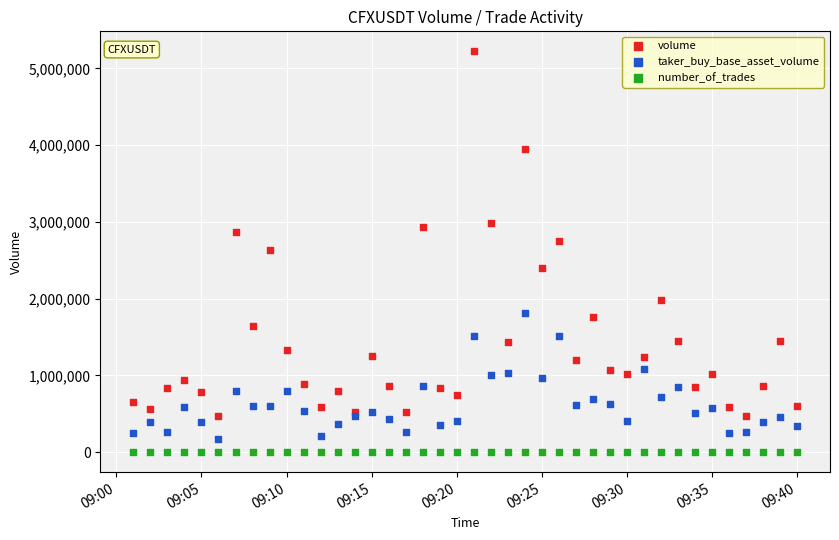

Which series contains the highest Y value?

volume